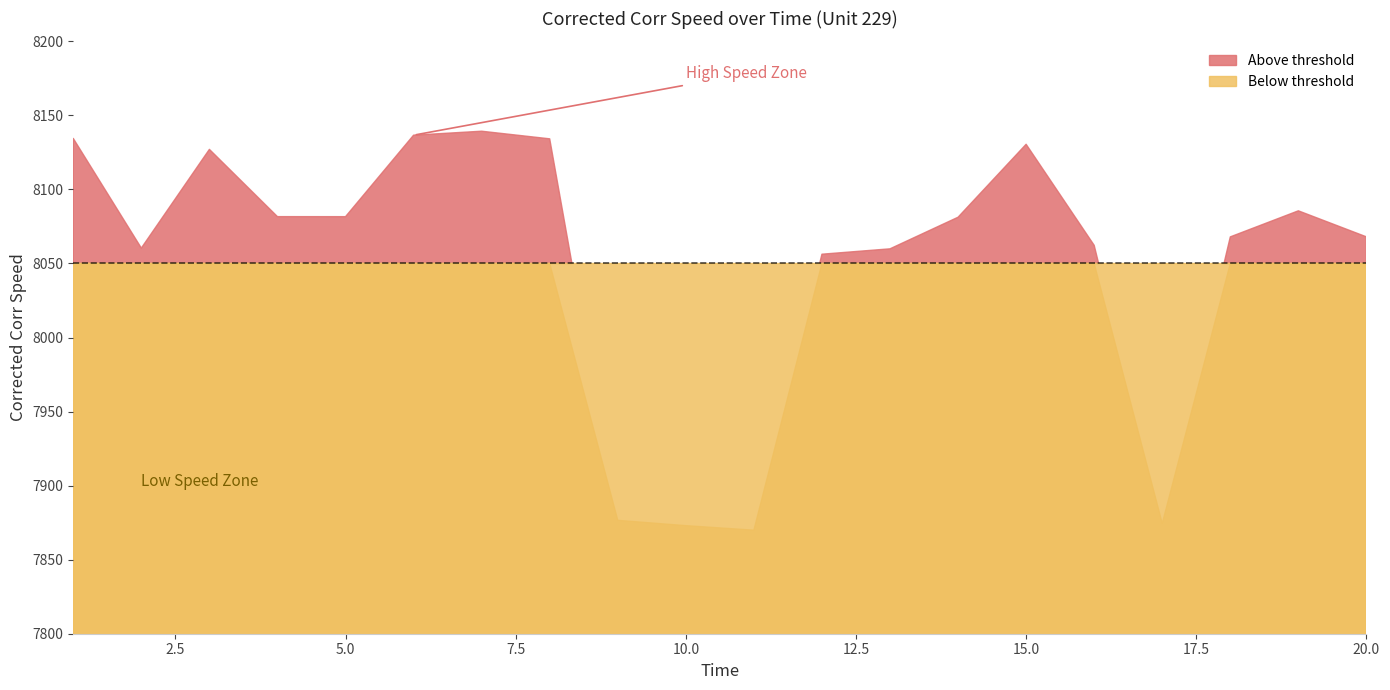

Is it true that the value at 20 is 8068.0?

True